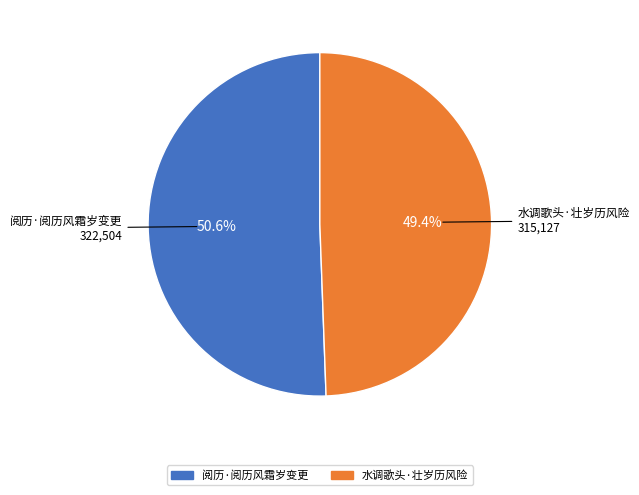

How many slices are in this pie chart?

2